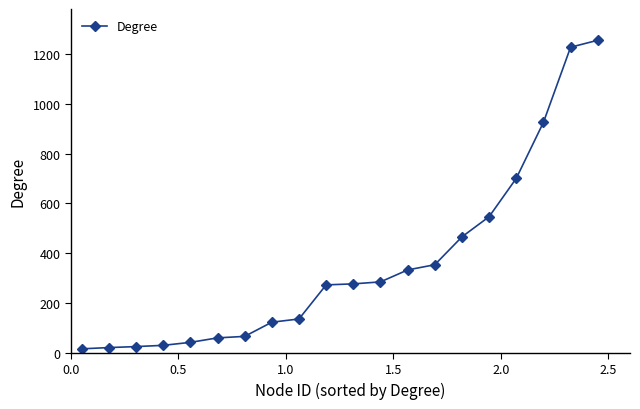

What is the value of the 2nd point from the left?

21